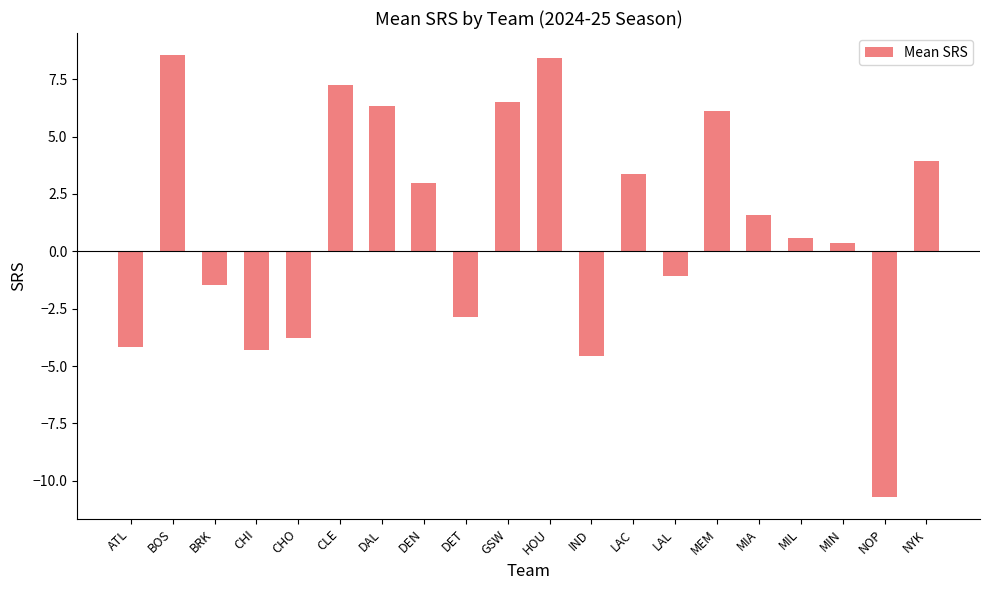

Which has a higher value, DEN or CHO?

DEN